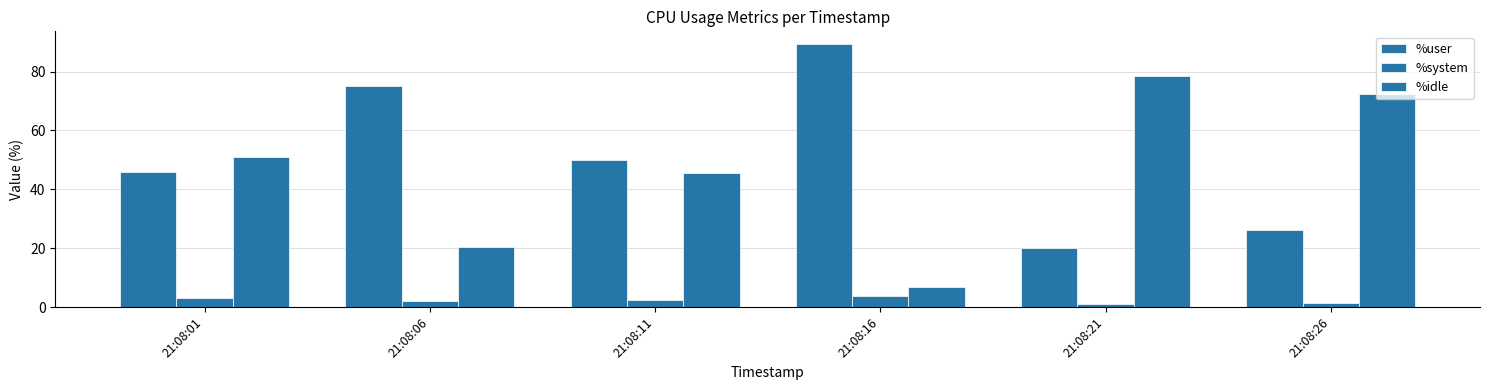

How many categories are shown in the chart?

6